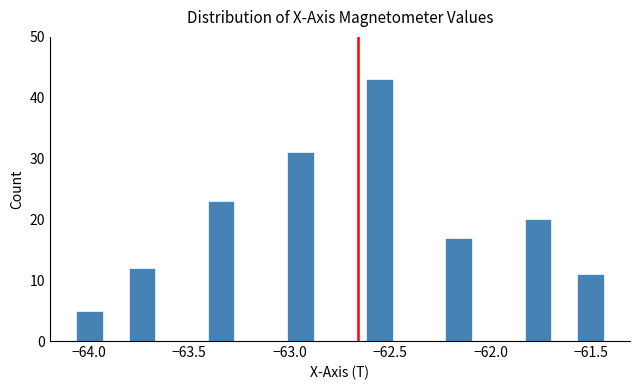

Around what value on the x-axis is the tallest bar? Give the approximate position of its centre, as read against the axis.

-62.55